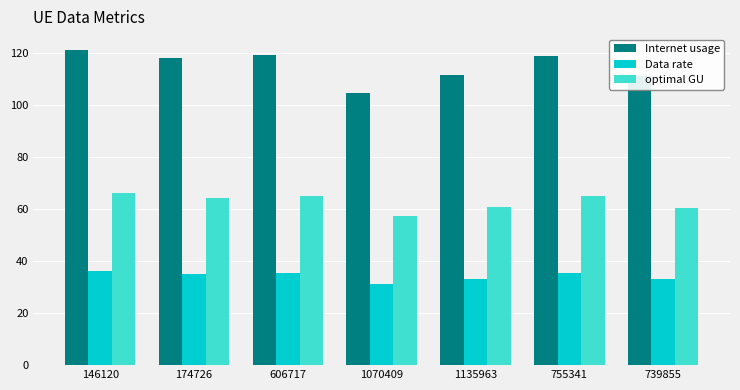

What is the greatest value displayed?

121.3